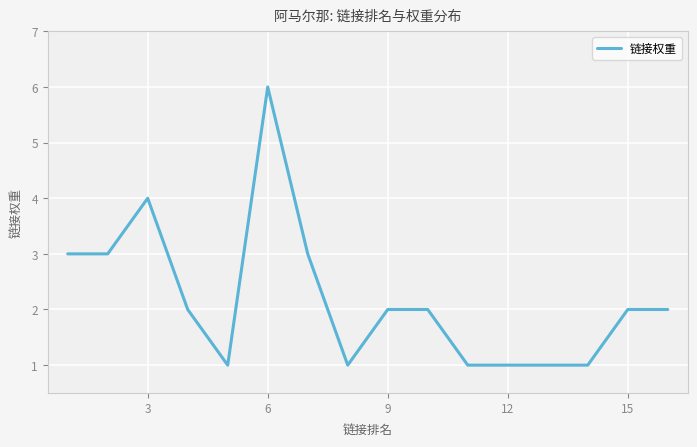

What is the greatest value displayed?

6